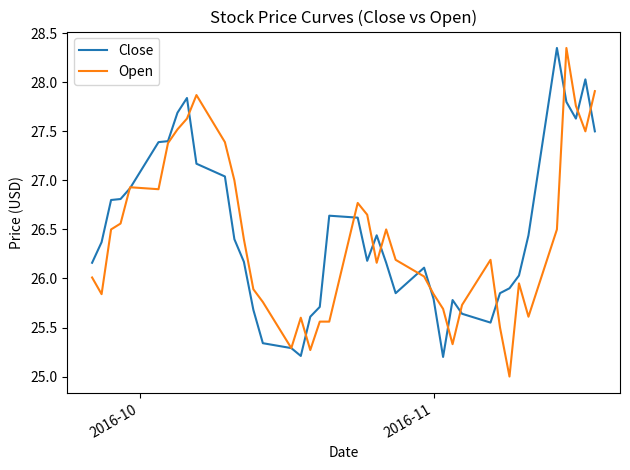

What is the smallest value displayed?

25.0